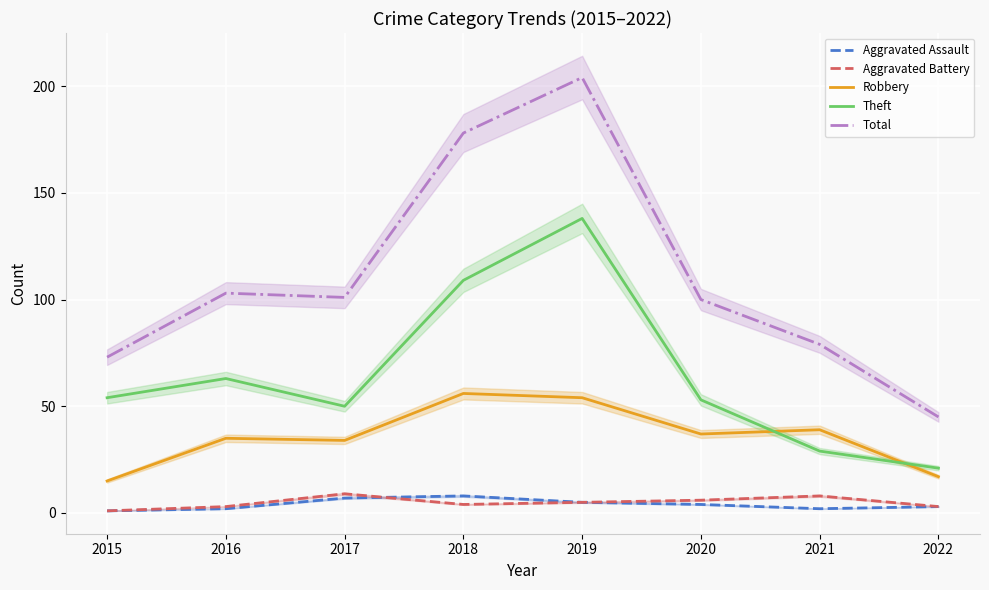

The value of Theft at 2020 is 53. True or false?

True